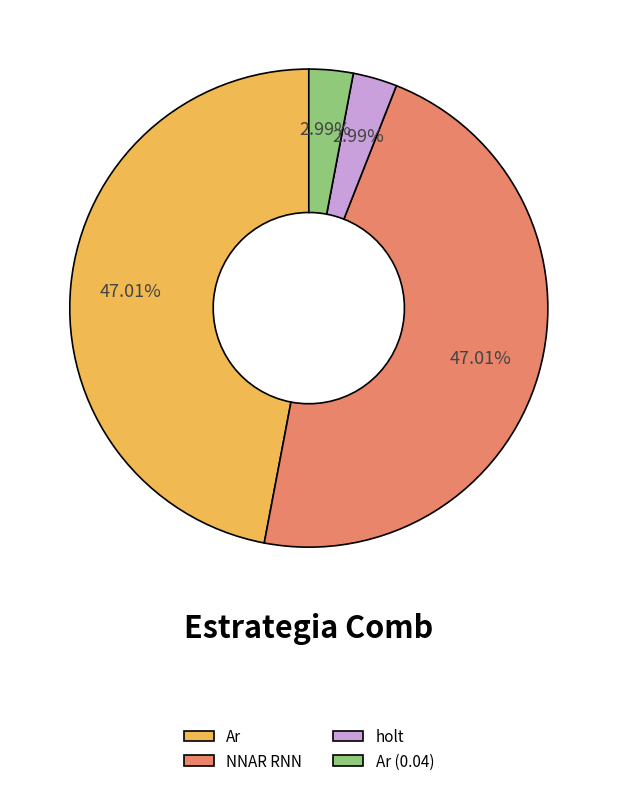

To the nearest percent, what is the average slice percentage?

25%